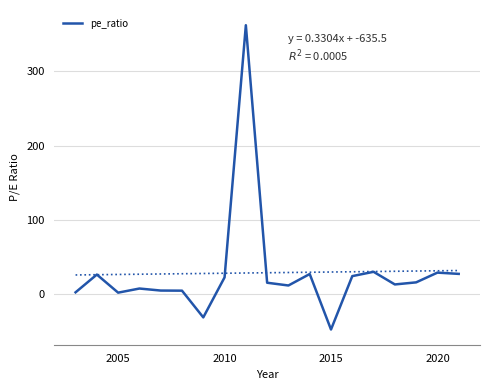

What is the minimum value shown in the chart?

-47.2